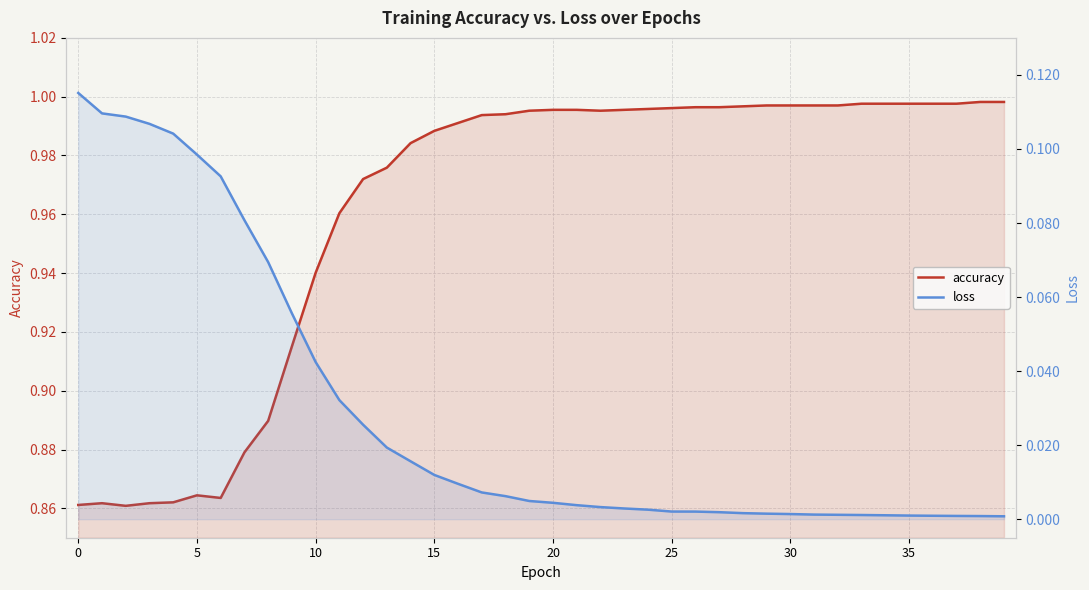

The accuracy series shows 1.0 at 20. True or false?

True